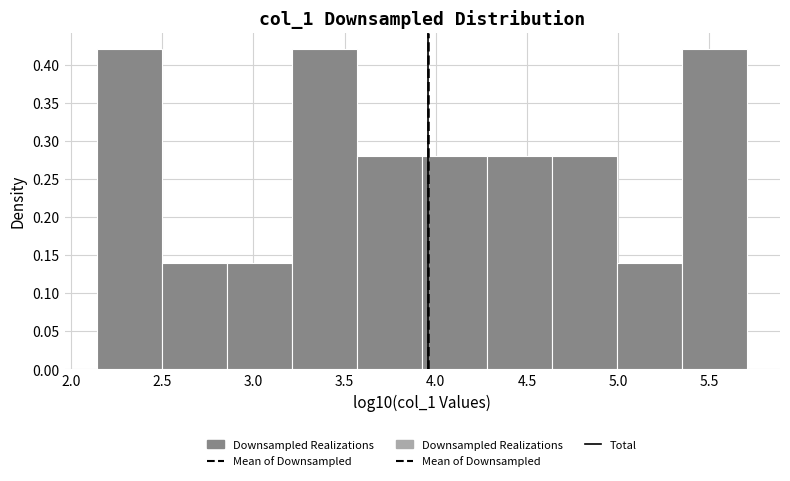

Reading left to right, list every bar in this chart as the range it spans on the x-axis followed by its height. Neither the bar edges nor the heights are printed on the chart, so give them approximately, as read against the axes.

2.15 to 2.50: 0.42
2.50 to 2.85: 0.14
2.85 to 3.20: 0.14
3.20 to 3.55: 0.42
3.55 to 3.95: 0.28
3.95 to 4.30: 0.28
4.30 to 4.65: 0.28
4.65 to 5.00: 0.28
5.00 to 5.35: 0.14
5.35 to 5.70: 0.42